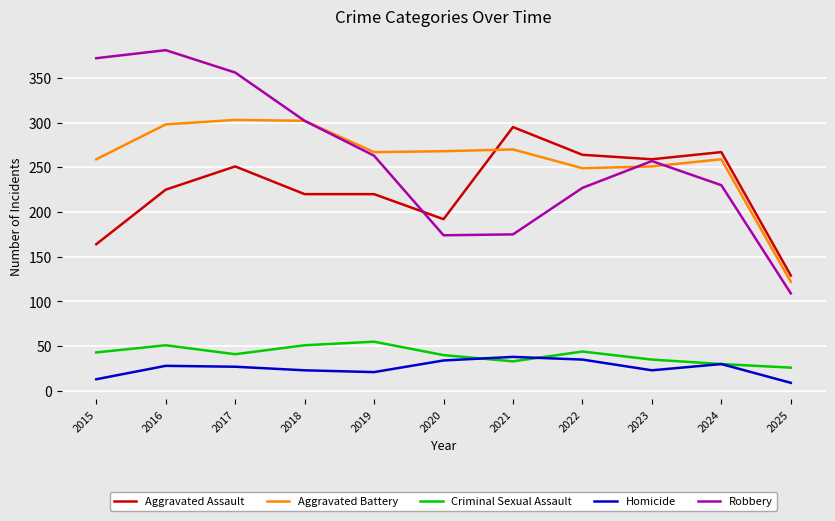

True or false: Aggravated Assault has a value of 65 at 2015.

False